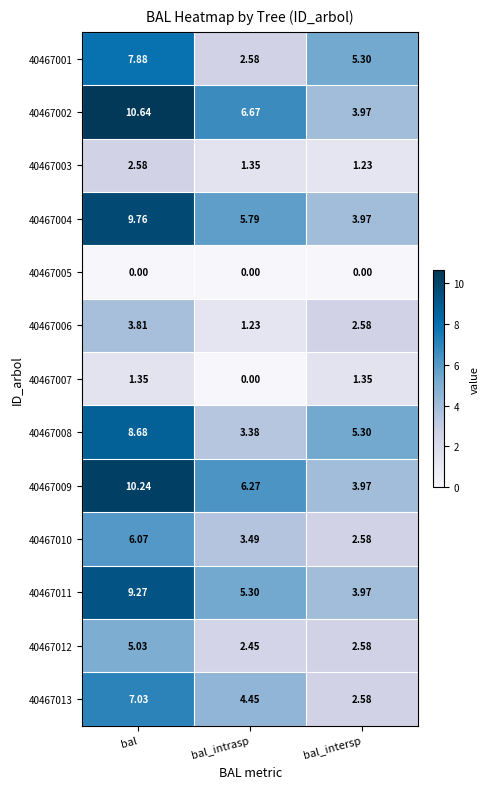

How many data points does each series have?

3